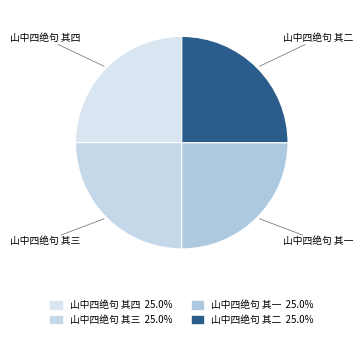

What is the ratio of the value at 山中四绝句 其三 to the value at 山中四绝句 其一?

1.0